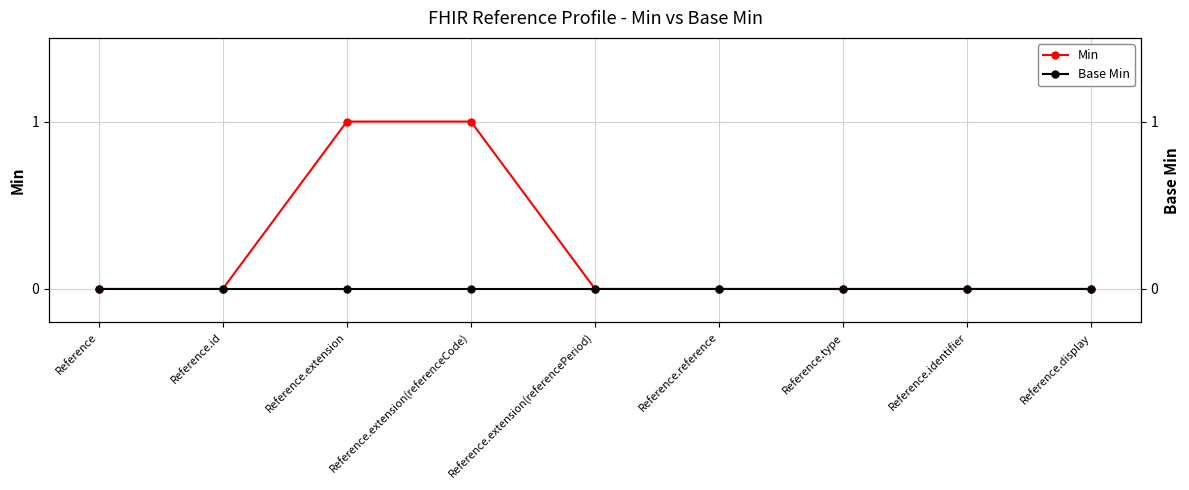

What position from the right is Reference.identifier?

2